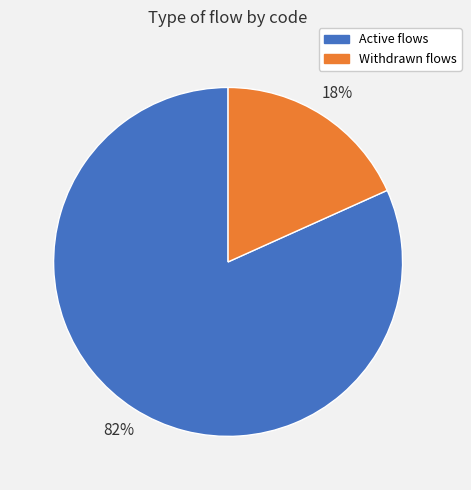

What is the smallest slice in the pie chart?

Withdrawn flows